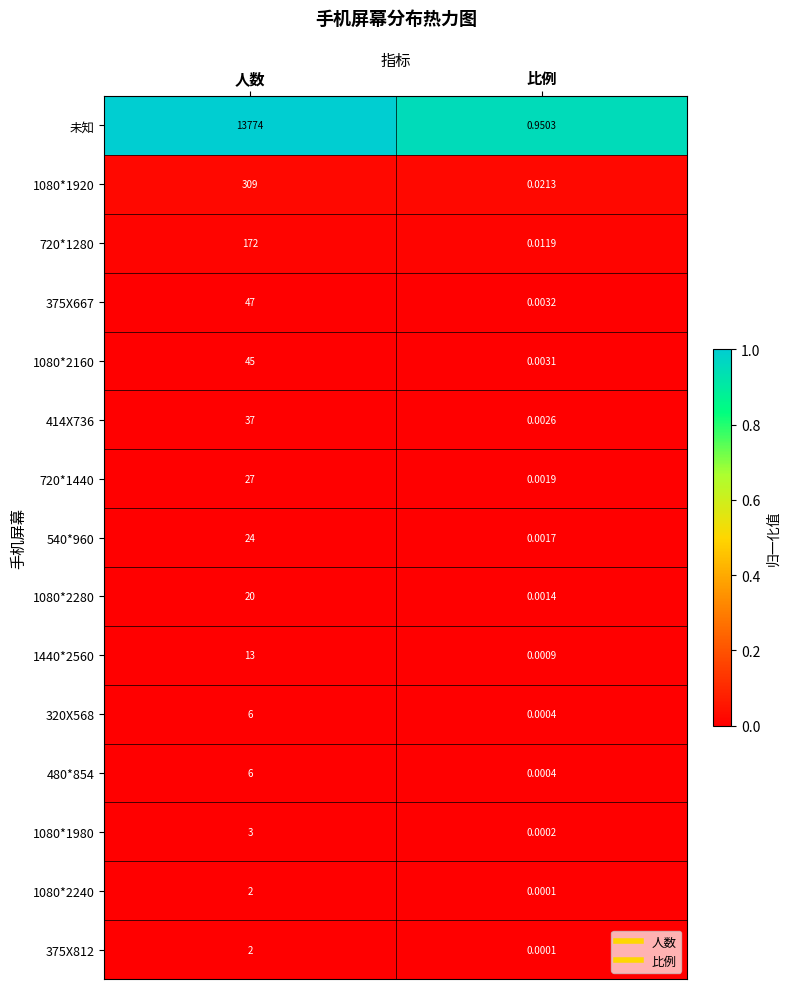

What is the difference between the highest and lowest values at 人数?

13772.0